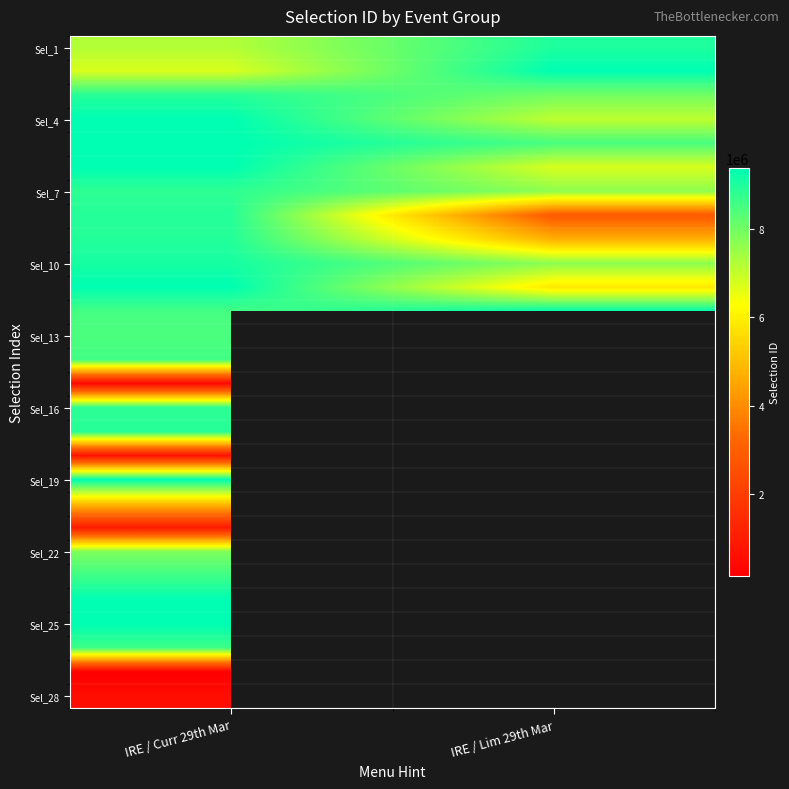

What is the maximum value shown in the chart?

9358751.0